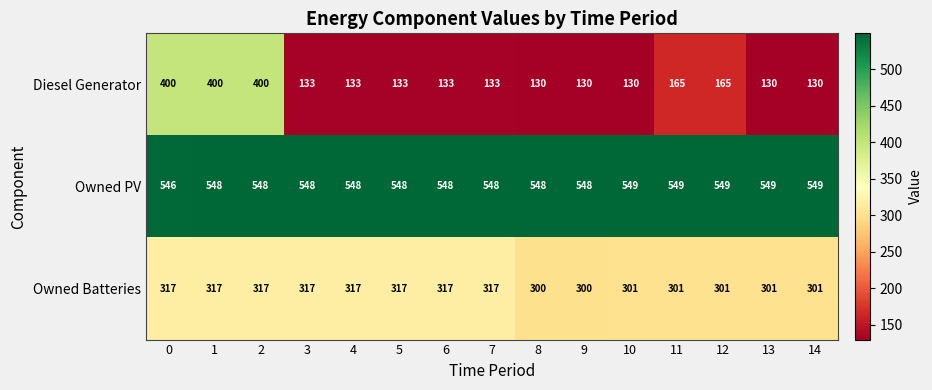

The Owned Batteries series shows 491 at 2. True or false?

False